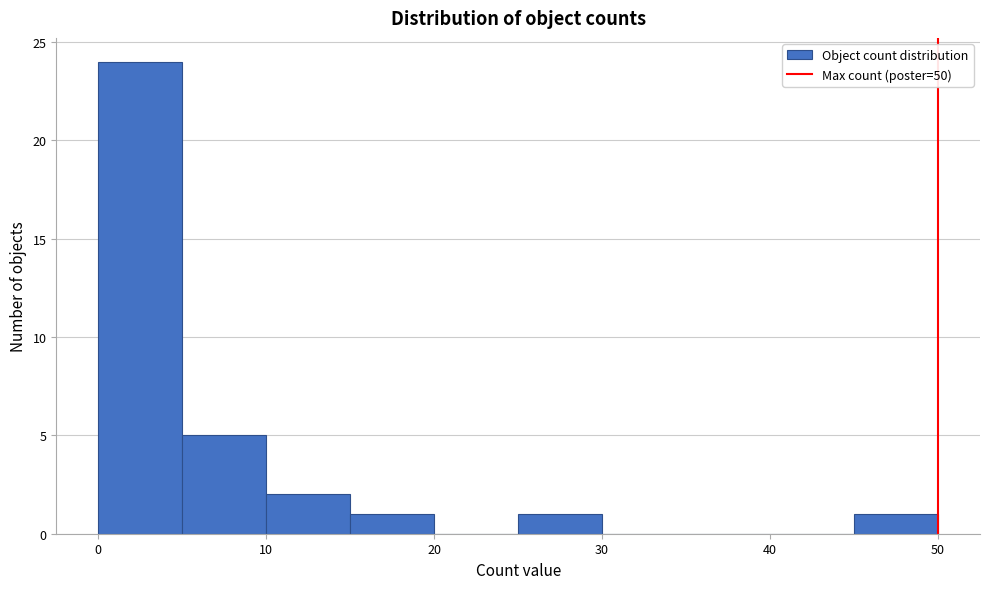

Reading left to right, transcribe this chart: for each bar, give the range it covers on the x-axis and its height. The values are not printed on the chart, so give them approximately, as read against the axis.

0 to 5: 24
5 to 10: 5
10 to 15: 2
15 to 20: 1
20 to 25: 0
25 to 30: 1
30 to 35: 0
35 to 40: 0
40 to 45: 0
45 to 50: 1